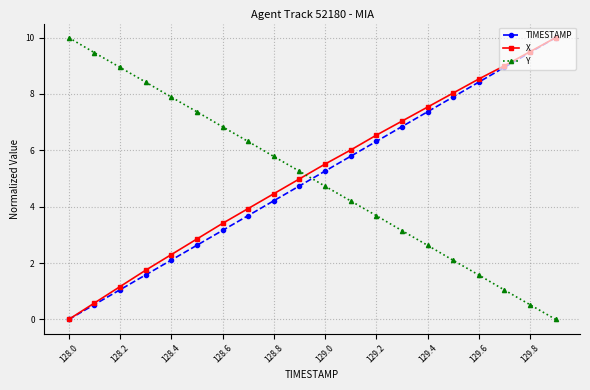

How many series are shown in this chart?

3